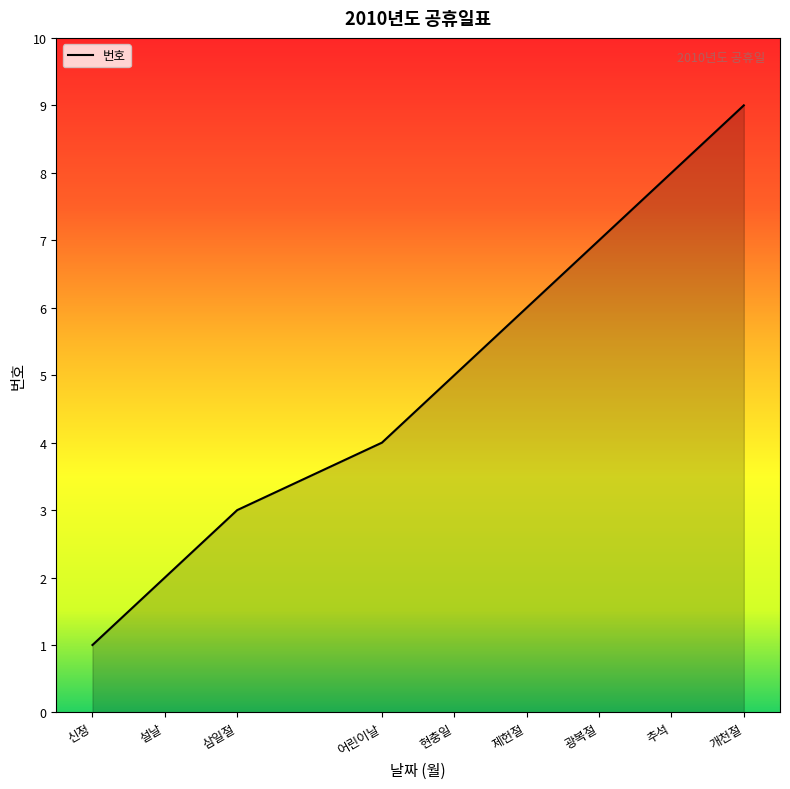

Between 추석 and 삼일절, which is larger?

추석